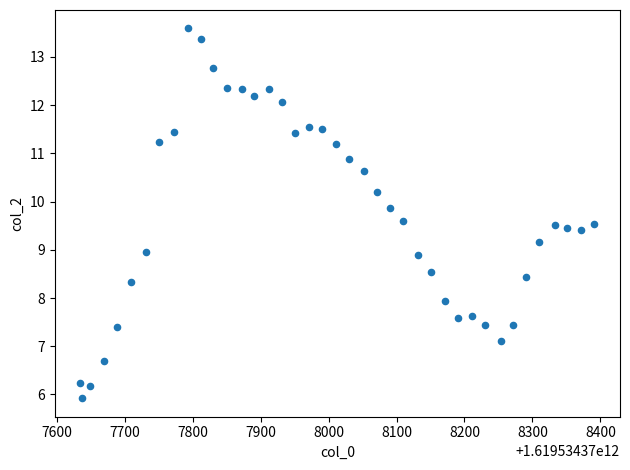

What is the range of X values (max minus min)?

756.0